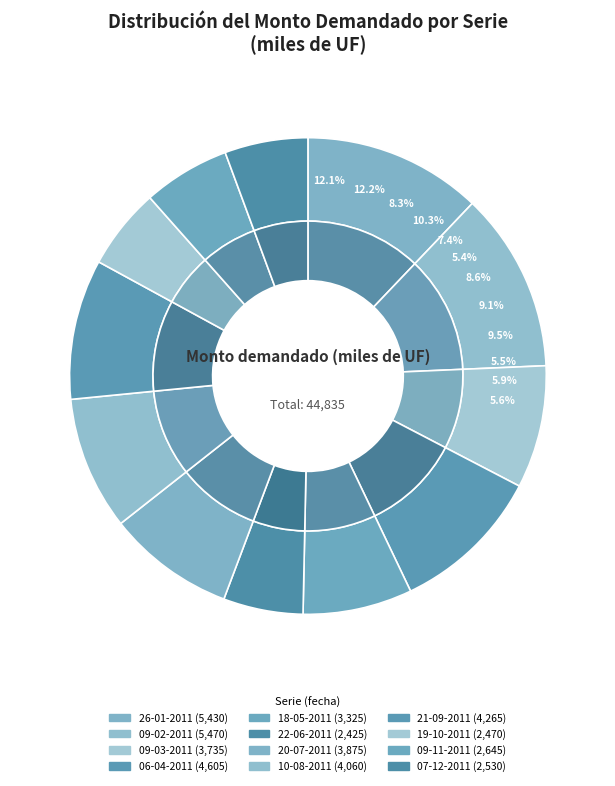

True or false: 22-06-2011 accounts for 1% of the total.

False